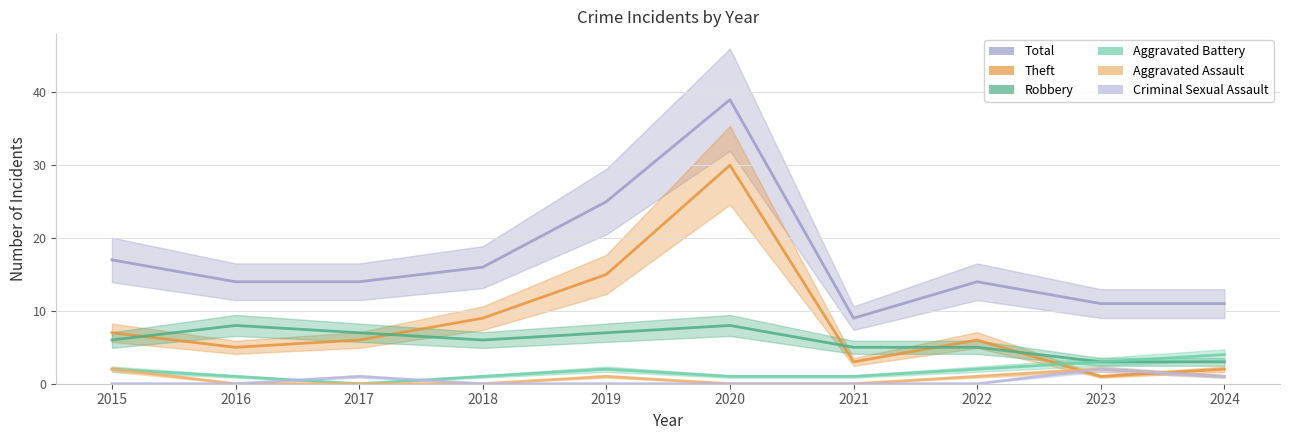

At how many categories does at least one series exceed 26?

1